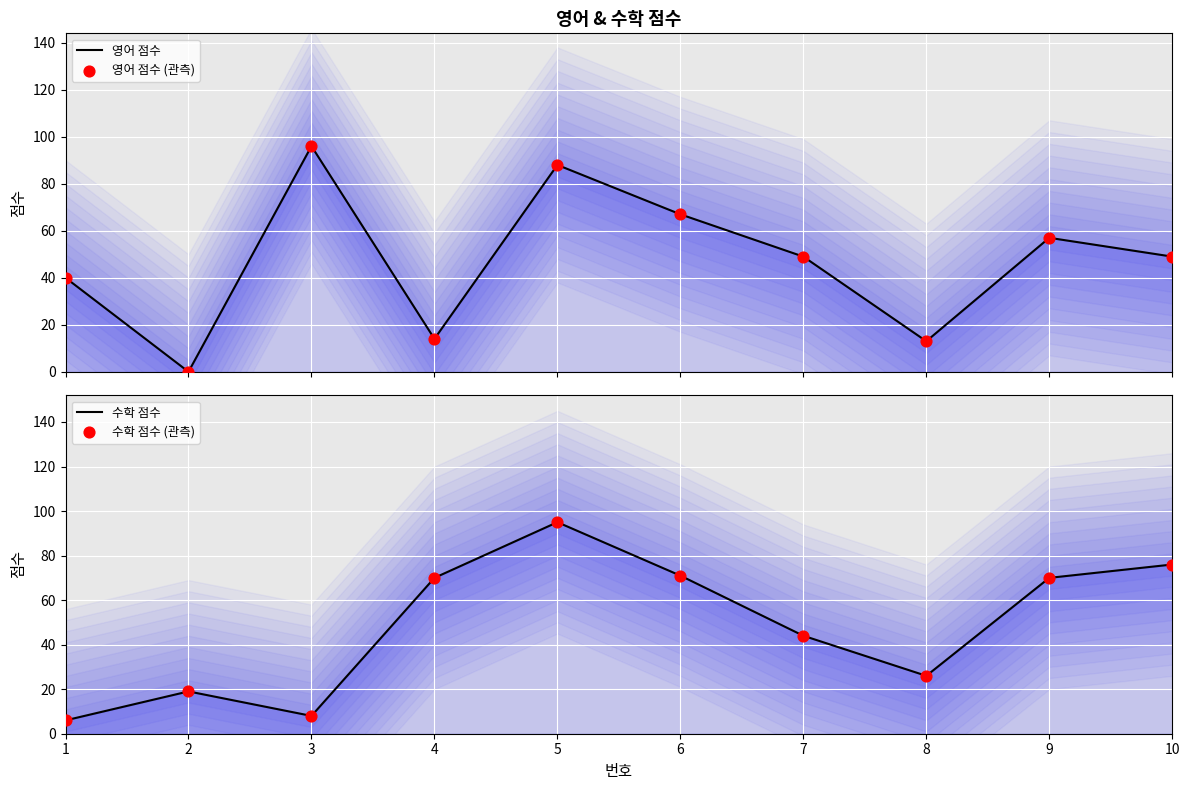

Which series reaches the minimum Y coordinate?

영어 점수